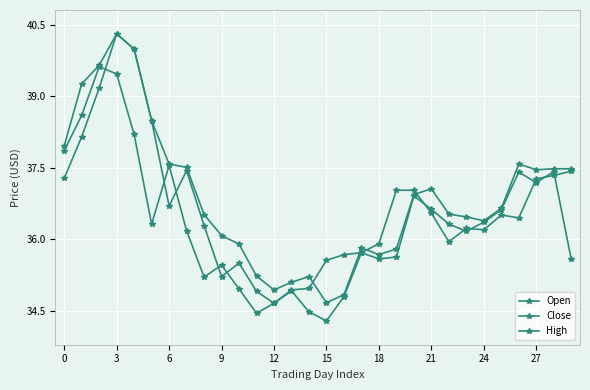

How many lines are shown in the chart?

3